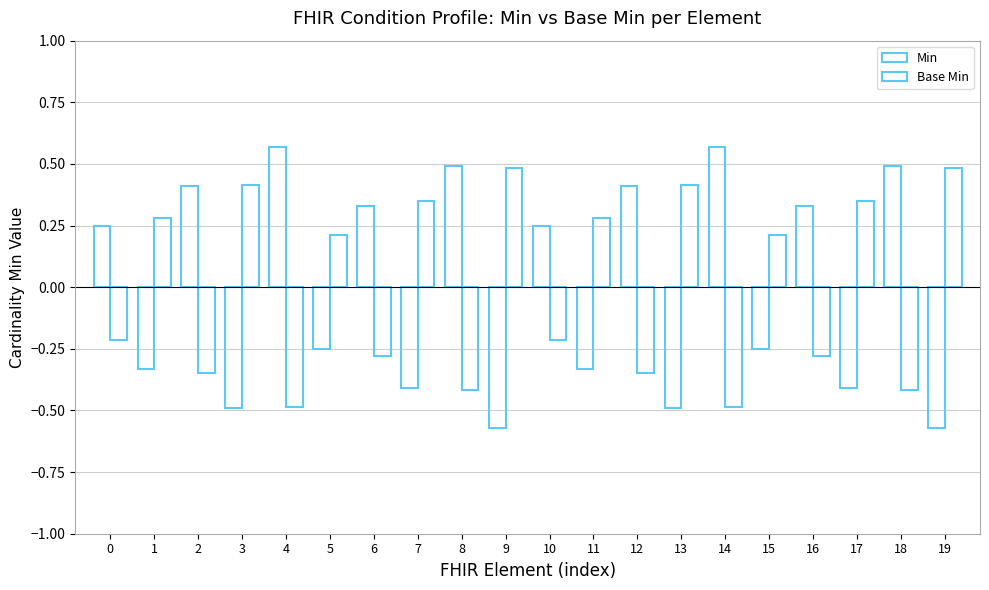

How many series are shown in this chart?

2